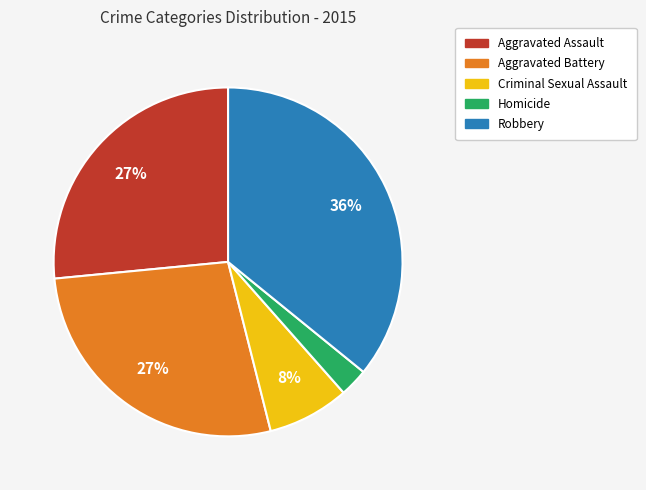

To the nearest percent, what is the average slice percentage?

20%